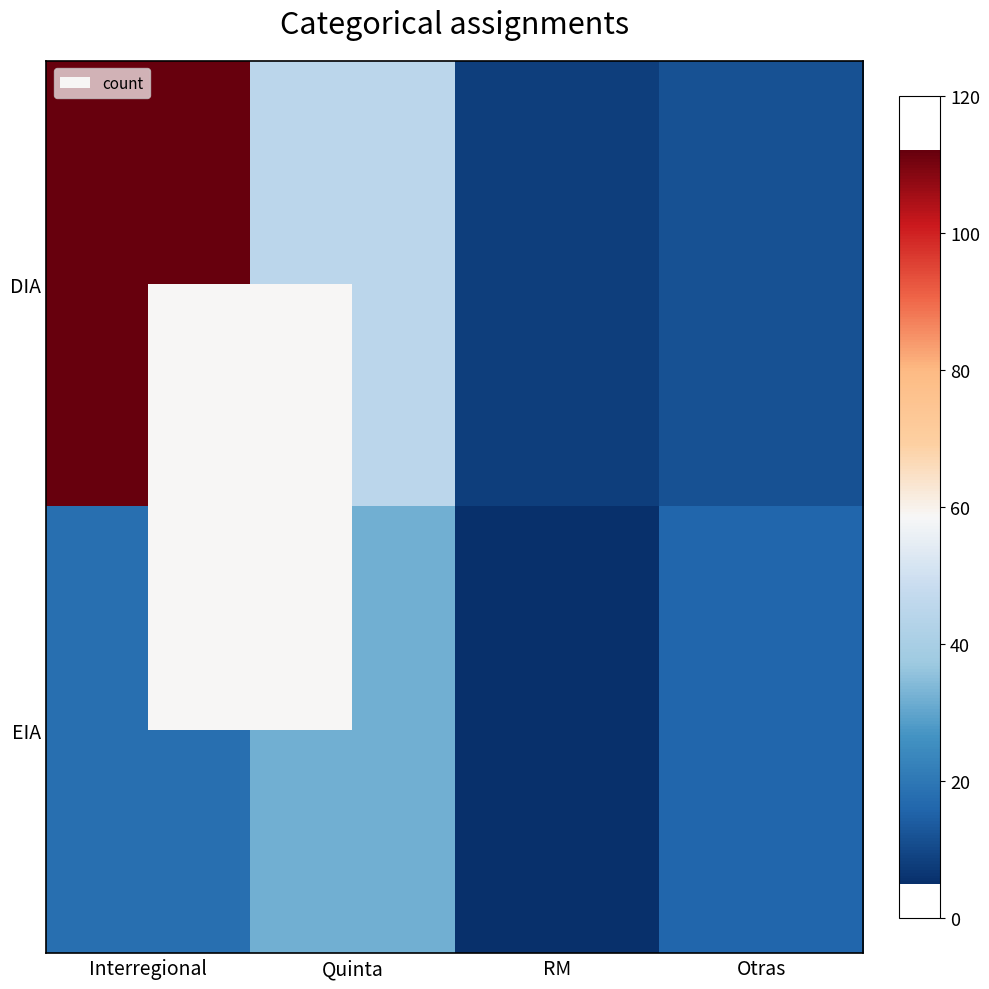

Reading right to left, extract all data points from this chart.

DIA: Otras=12	RM=8	Quinta=45	Interregional=112
EIA: Otras=16	RM=5	Quinta=32	Interregional=18